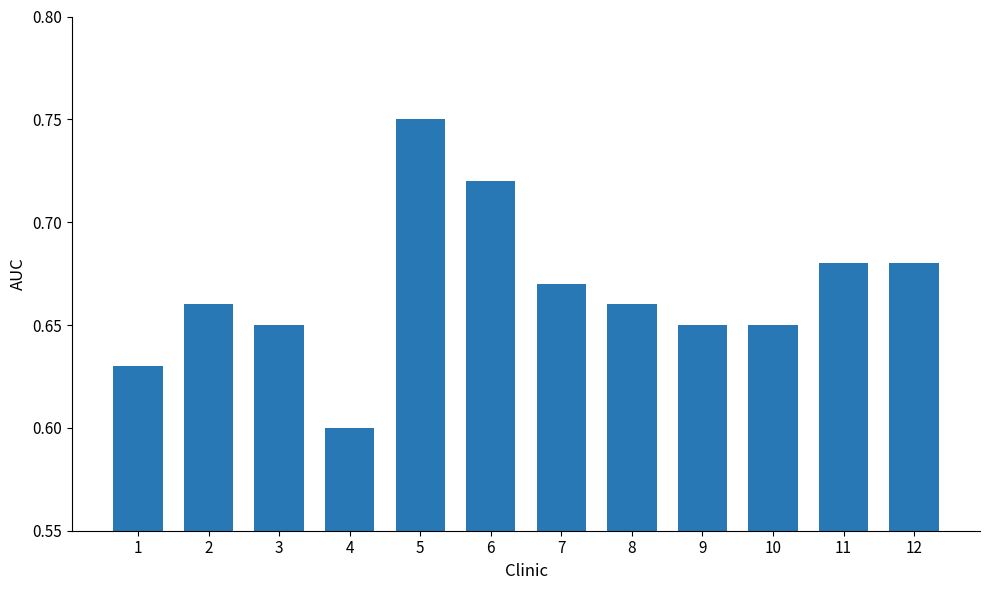

How many bars are there in total?

12